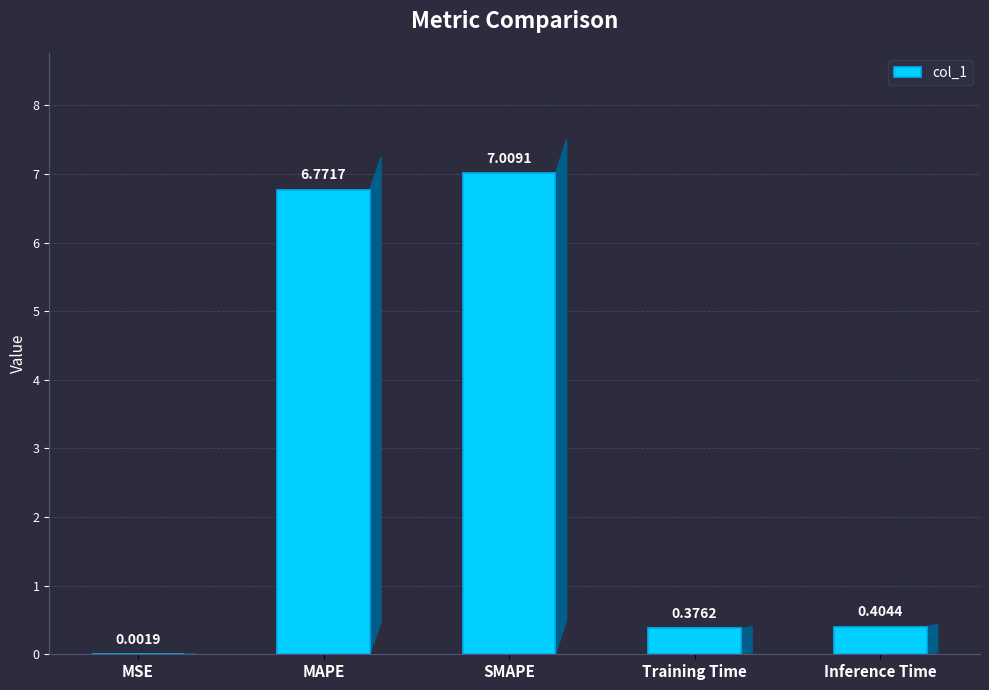

Which has a higher value, MAPE or Training Time?

MAPE